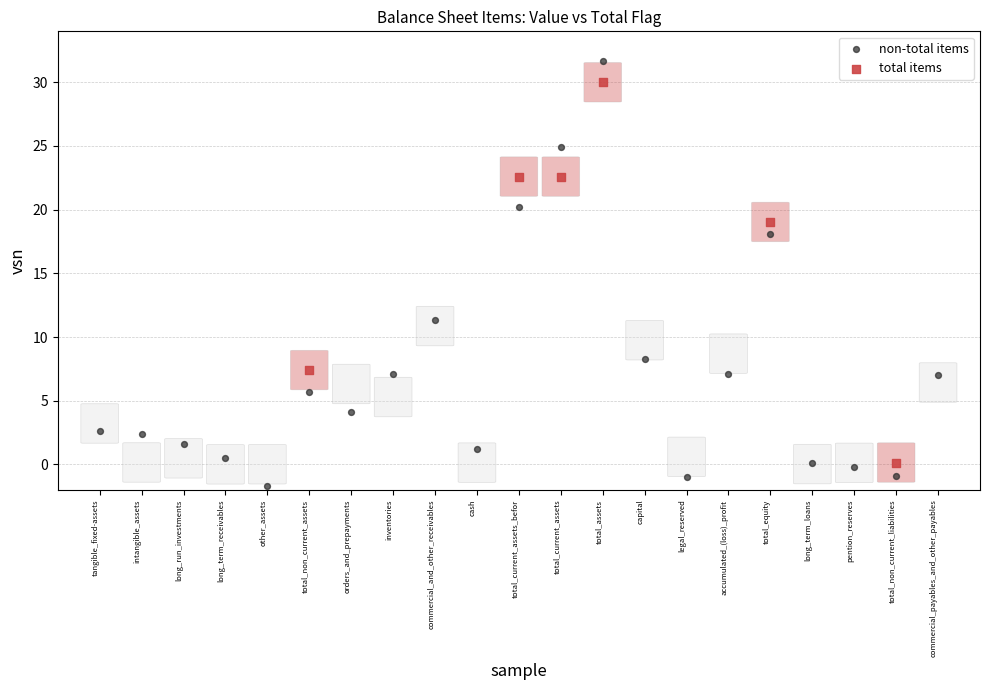

Which series contains the highest Y value?

non-total items